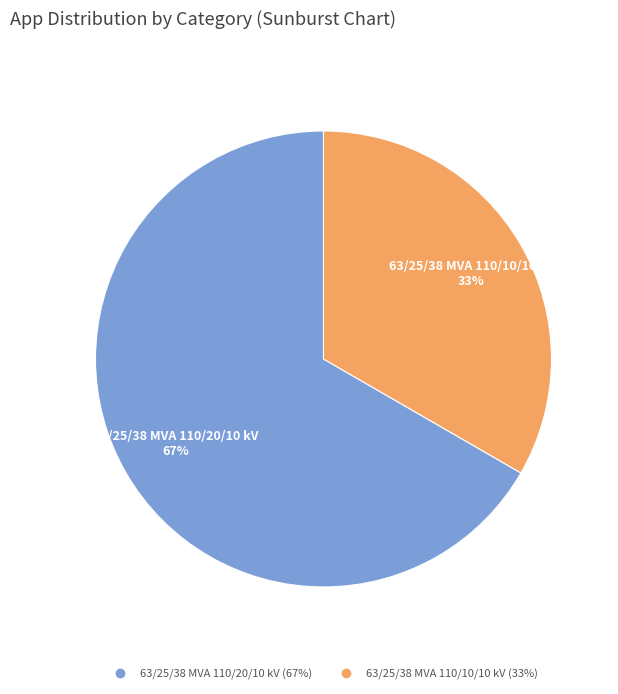

What percentage is the 63/25/38 MVA 110/20/10 kV slice, to the nearest percent?

67%